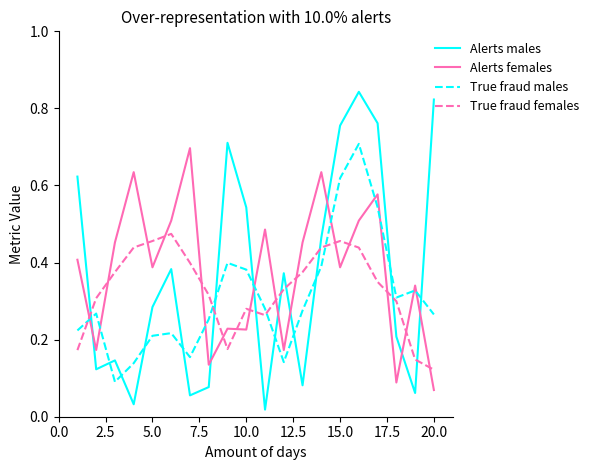

Does the chart have visible grid lines?

No